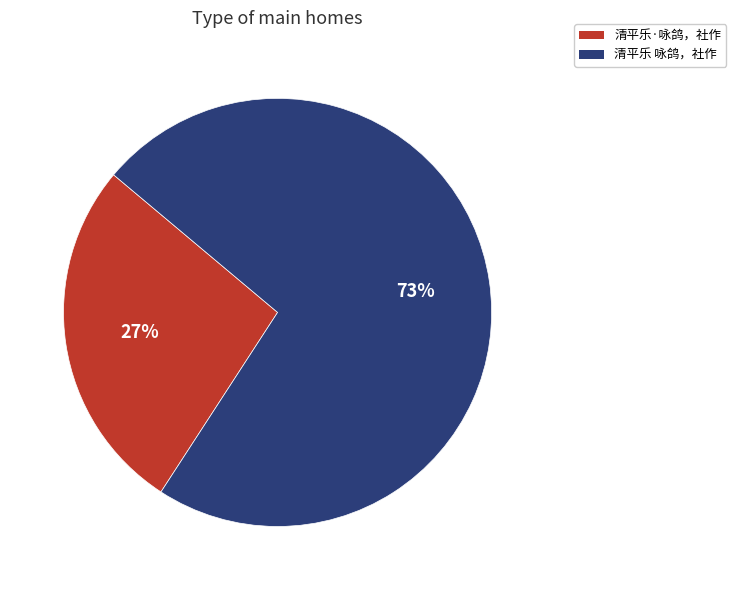

Rank the categories by value from lowest to highest.

清平乐·咏鸽，社作, 清平乐 咏鸽，社作